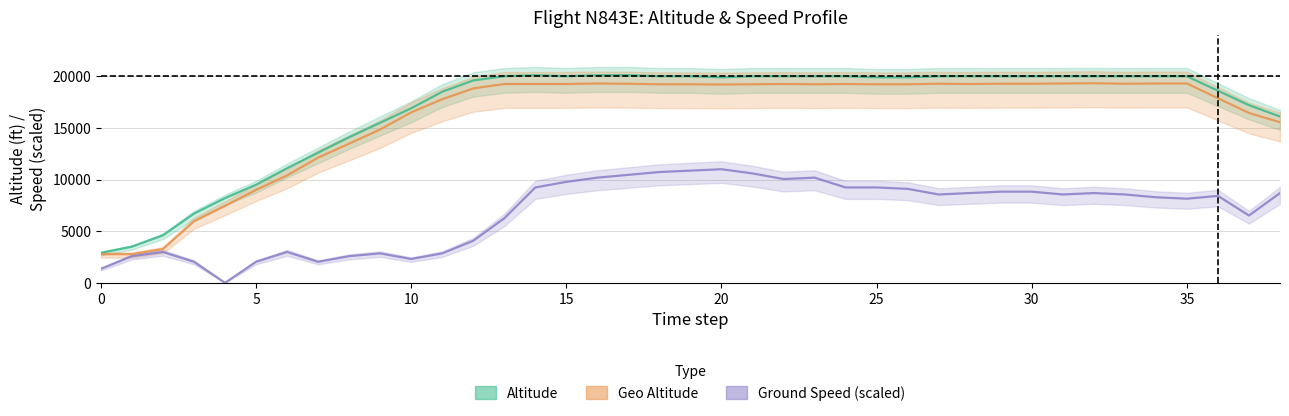

What are all the series names shown in the legend?

Altitude (ft), Geo Altitude (ft), Ground Speed (scaled)